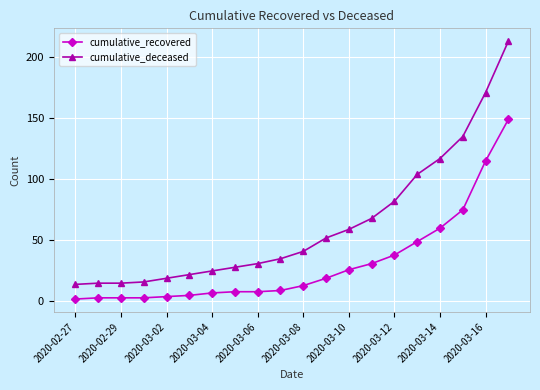

What is the maximum value shown in the chart?

213